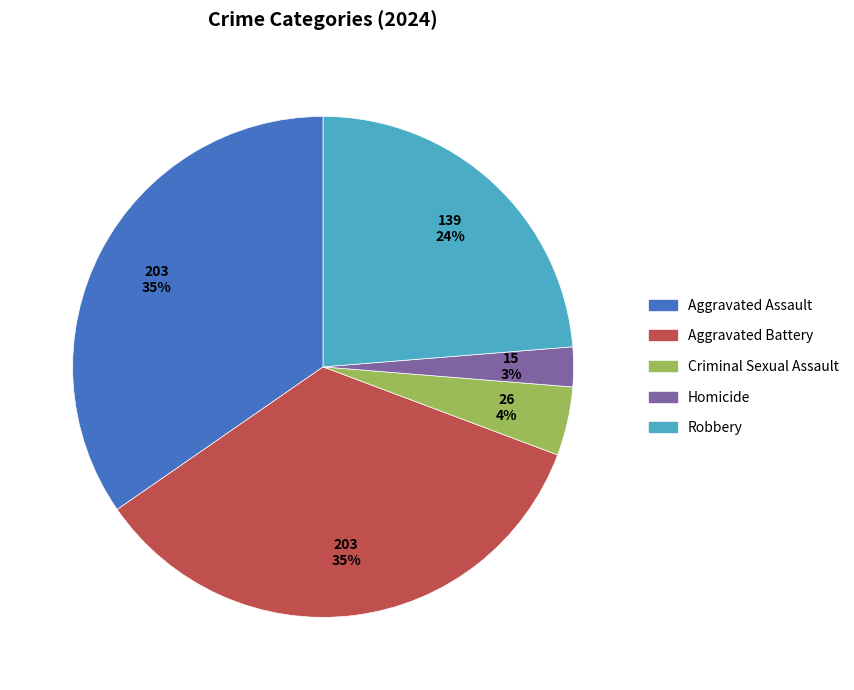

What percentage is the Aggravated Assault slice, to the nearest percent?

35%